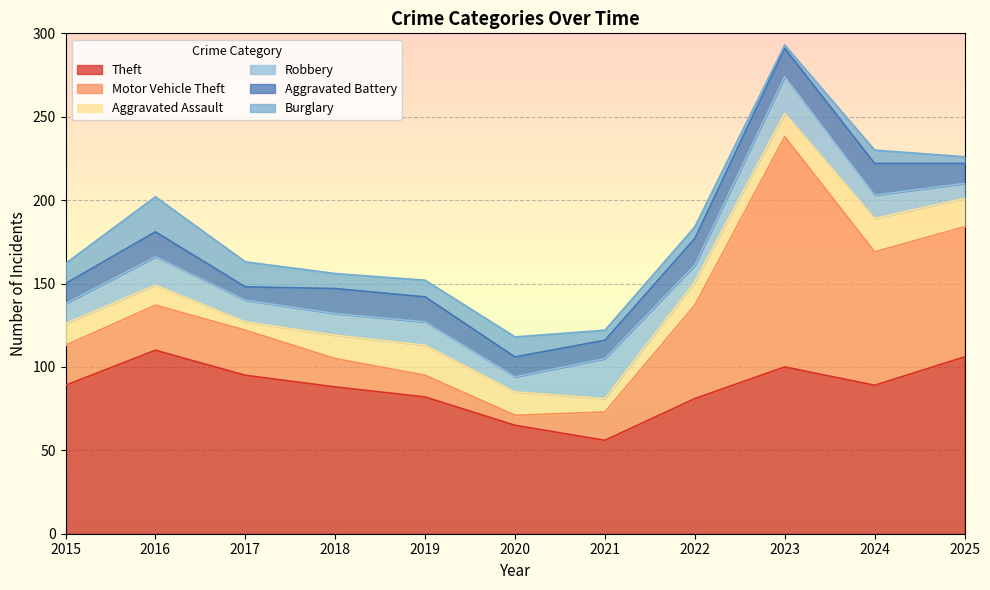

Reading right to left, transcribe all the data shown in this chart.

Theft: 106	89	100	81	56	65	82	88	95	110	89
Motor Vehicle Theft: 78	80	138	56	17	6	13	17	27	27	24
Aggravated Assault: 17	20	14	14	8	14	18	14	5	12	13
Robbery: 9	14	22	10	24	9	14	13	13	17	12
Aggravated Battery: 12	19	17	16	11	12	15	15	8	15	12
Burglary: 4	8	2	7	6	12	10	9	15	21	12